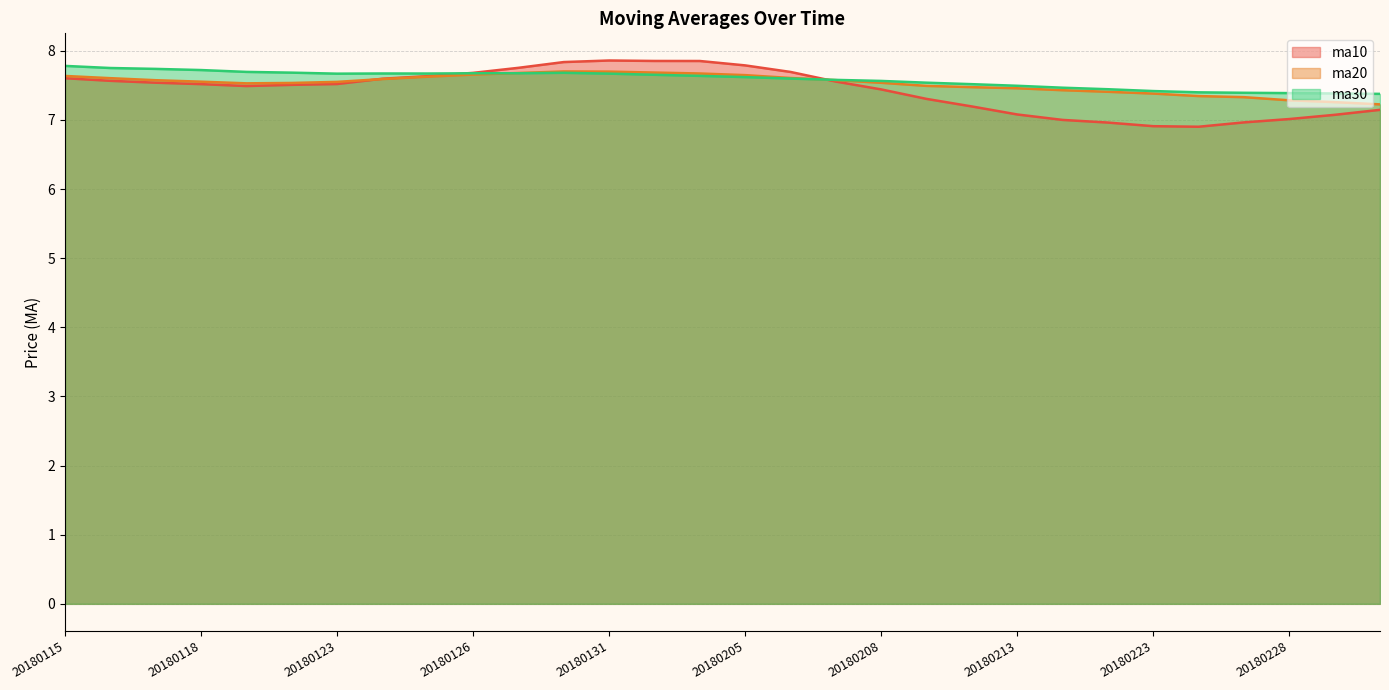

Which series has the largest range (max minus min)?

ma10